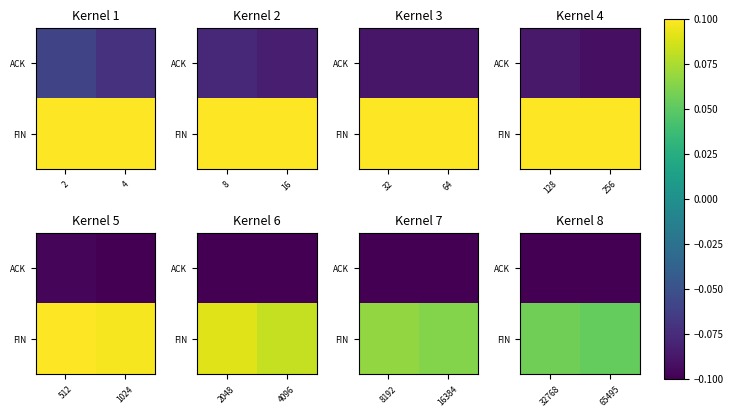

What is the smallest value displayed?

-0.1